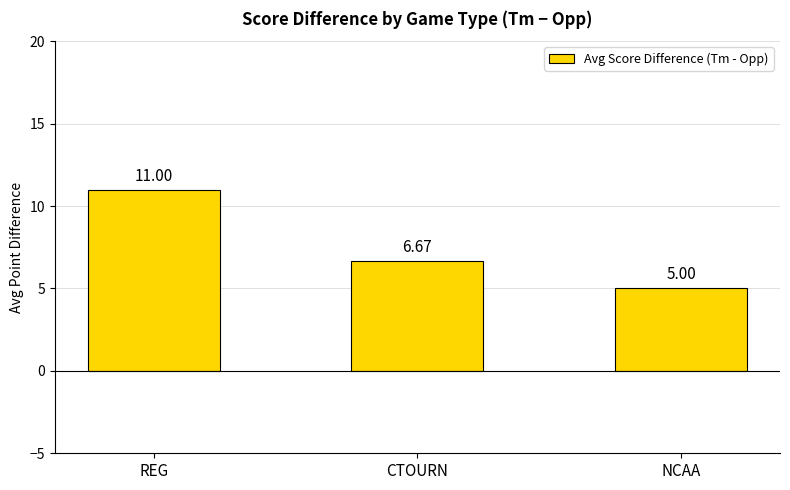

True or false: the data shows 3.0 at REG.

False